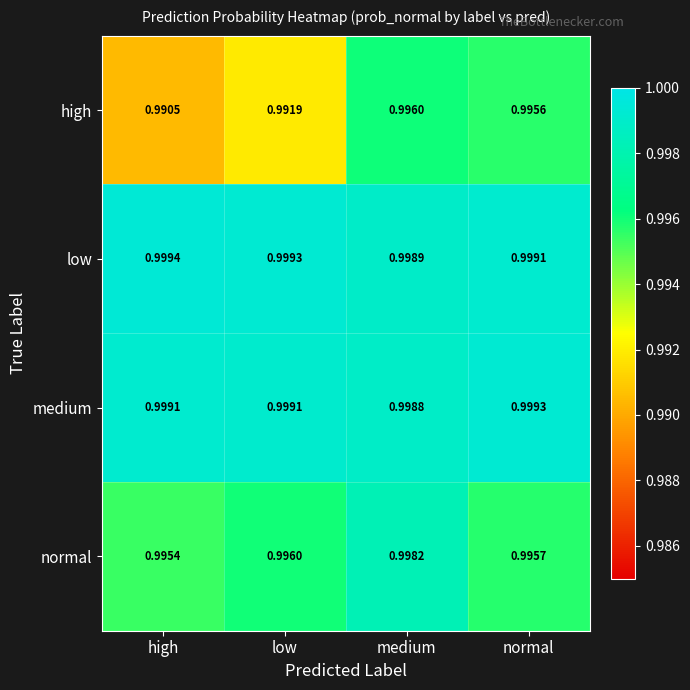

At which category does the chart reach its peak across all series?

high